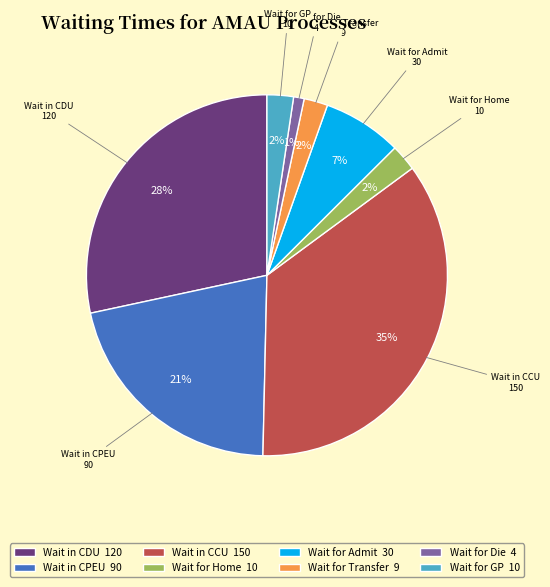

How many segments does this pie chart have?

8